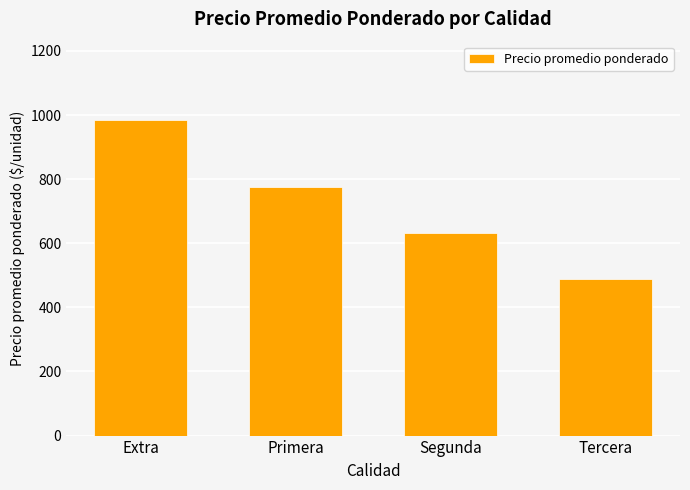

What is the sum of all values?

2879